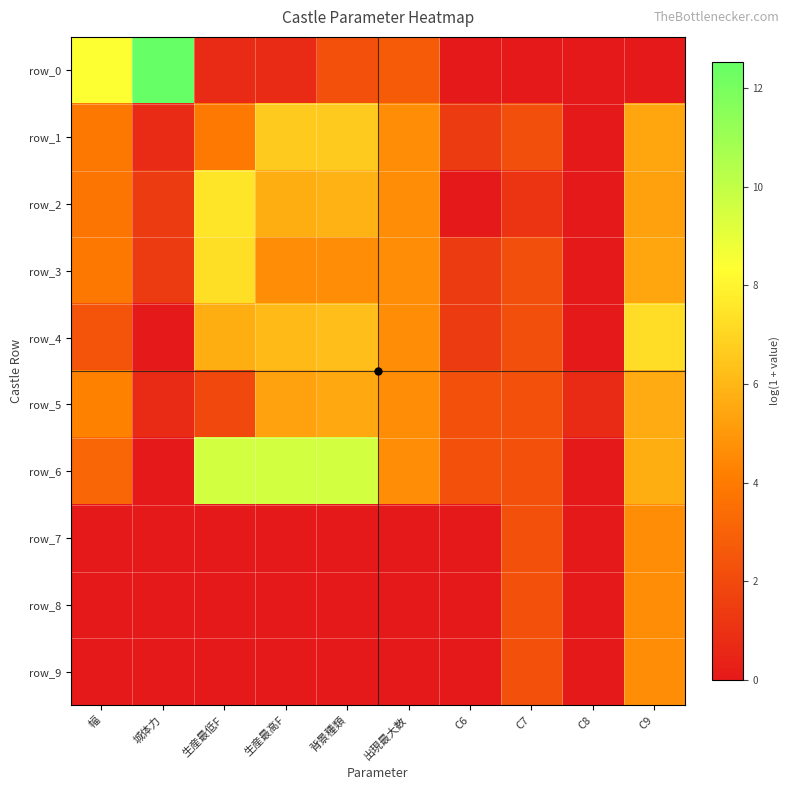

How many data points does each series have?

10